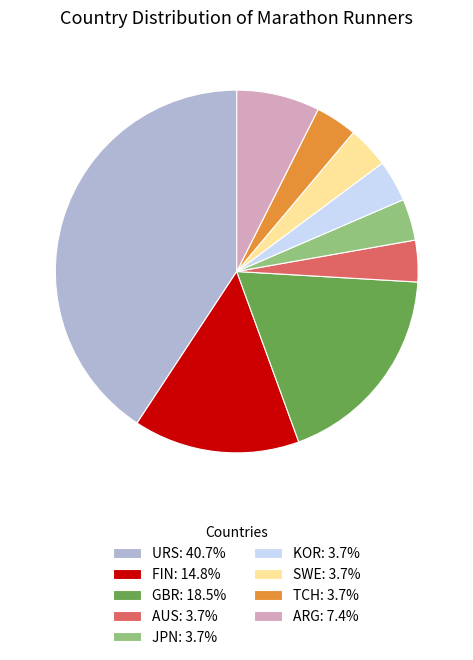

Which slice is the largest?

URS